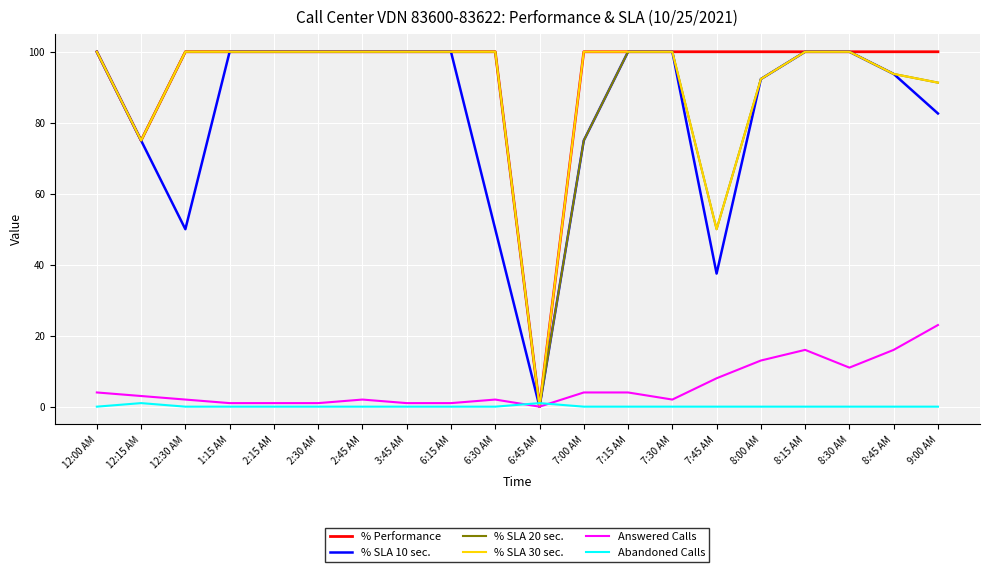

What is the difference between the maximum and second lowest values in the % Performance series?

25.0